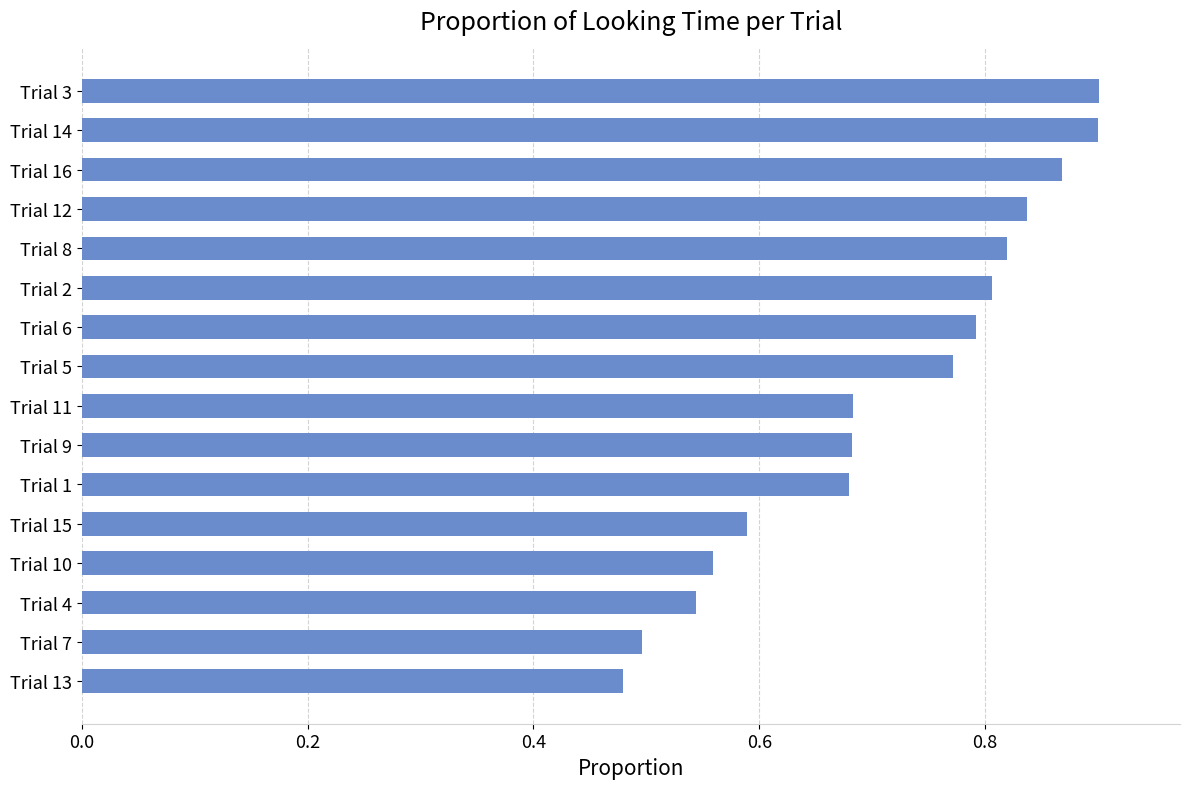

The chart shows a value of 0.8 at Trial 12. True or false?

True